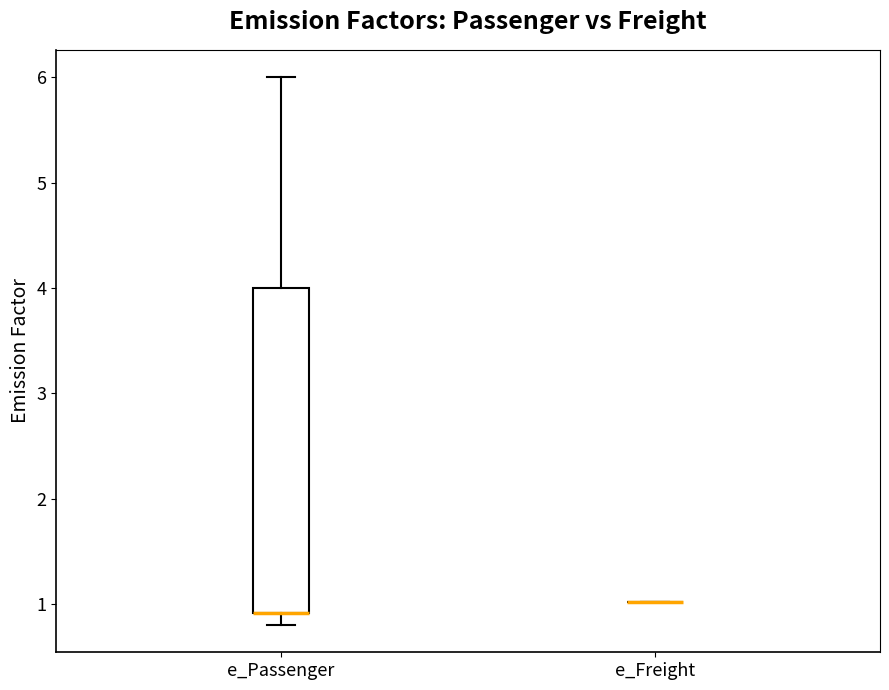

Reading left to right, transcribe this box plot: for each box, give where its median line is, the range the box spans, and where its two whiskers end, as read against the y-axis. The values are not printed on the chart, so give them approximately, as read against the axis.

e_Passenger: median 0.9 (drawn on the box's lower edge), box 0.9 to 4.0, whiskers 0.8 to 6.0
e_Freight: box collapsed to a line at 1.0, whiskers 1.0 to 1.0